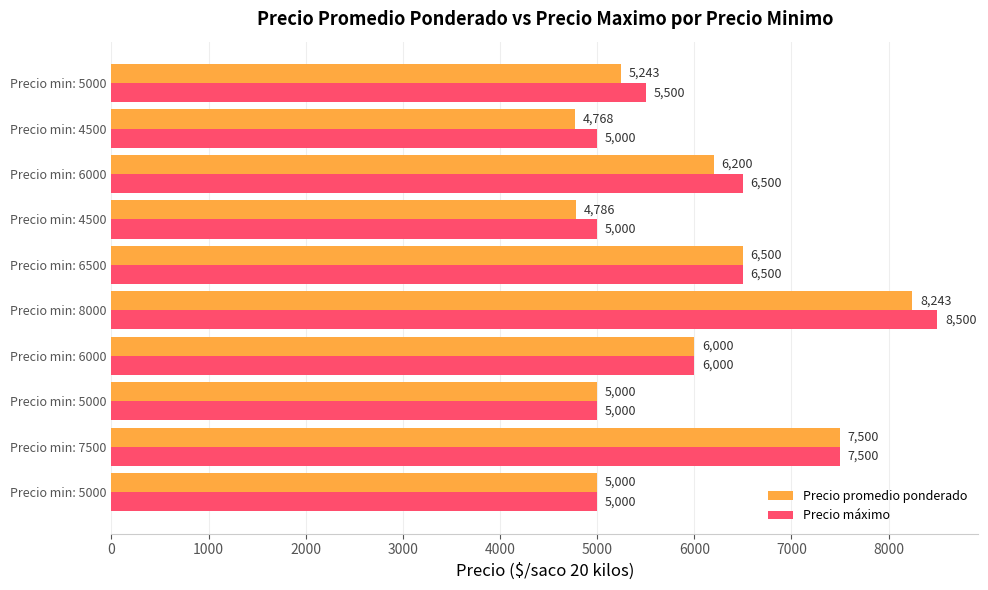

What are all the series names shown in the legend?

Precio promedio ponderado, Precio máximo